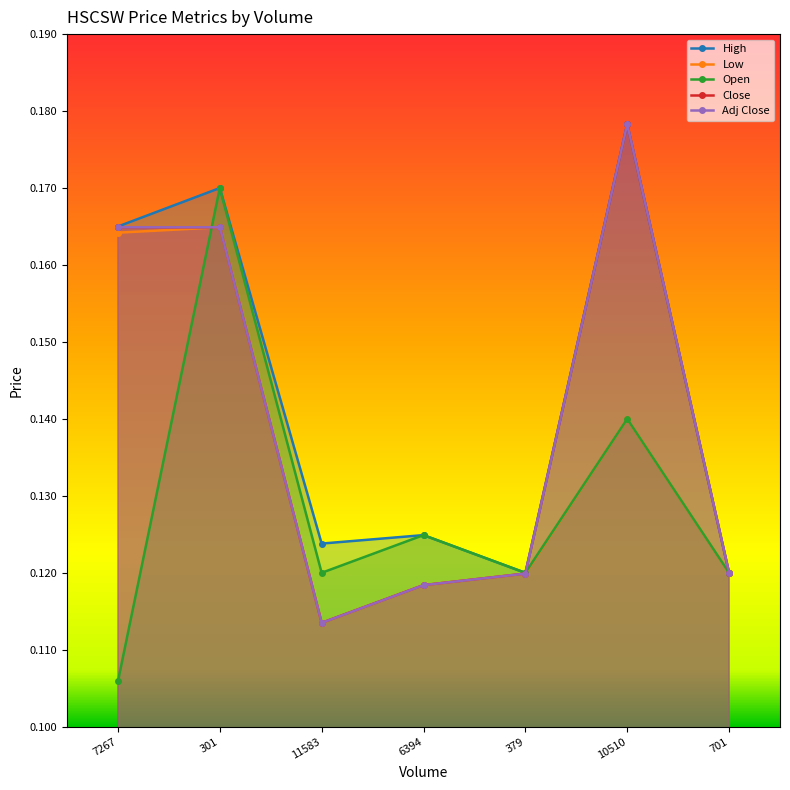

Which series ends up on top after the final intersection of Open and Adj Close?

Adj Close